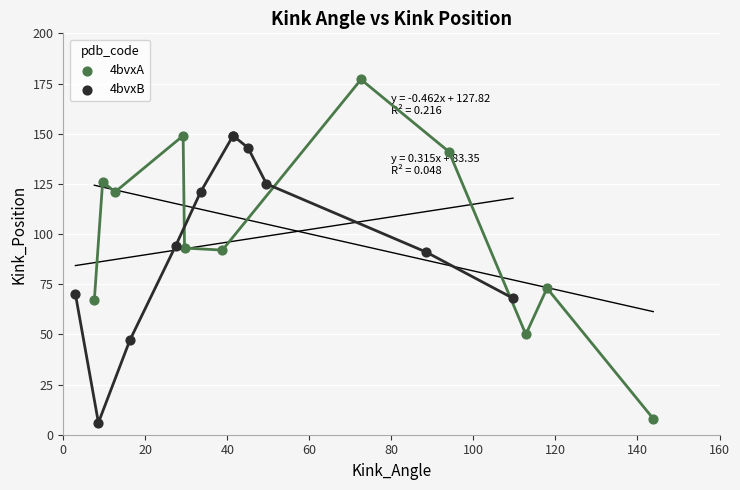

Which series has the widest spread of Y values?

4bvxA